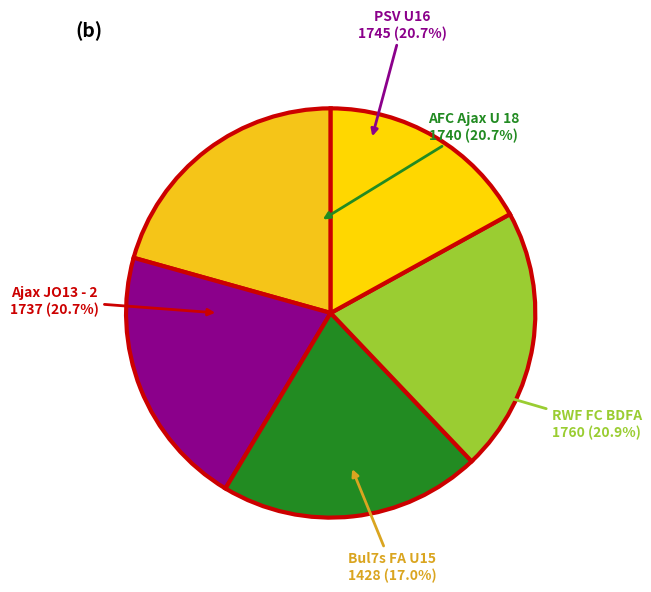

Does AFC Ajax U 18 represent more than half of the total?

No